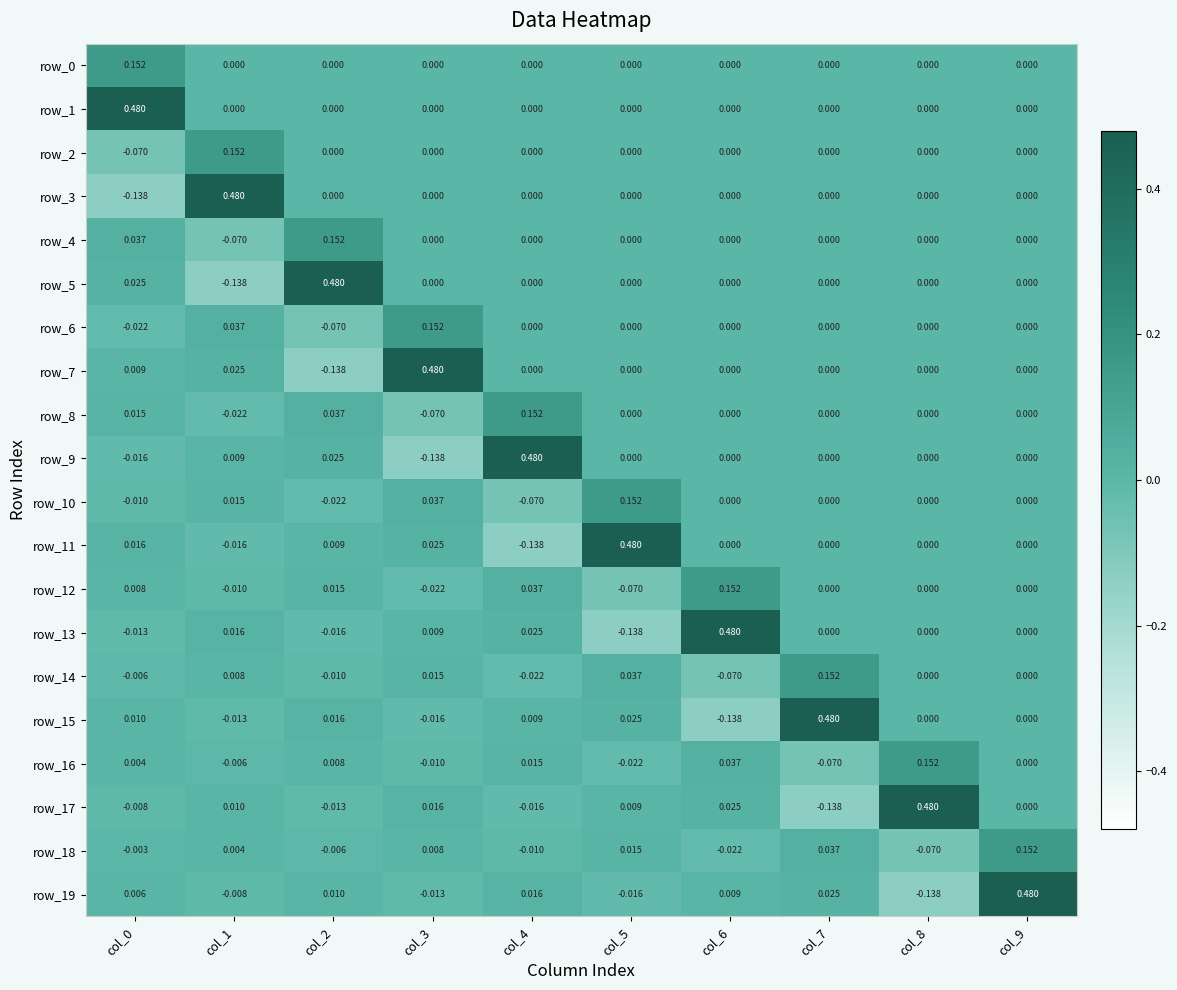

At which label does row_11 reach its minimum?

col_4